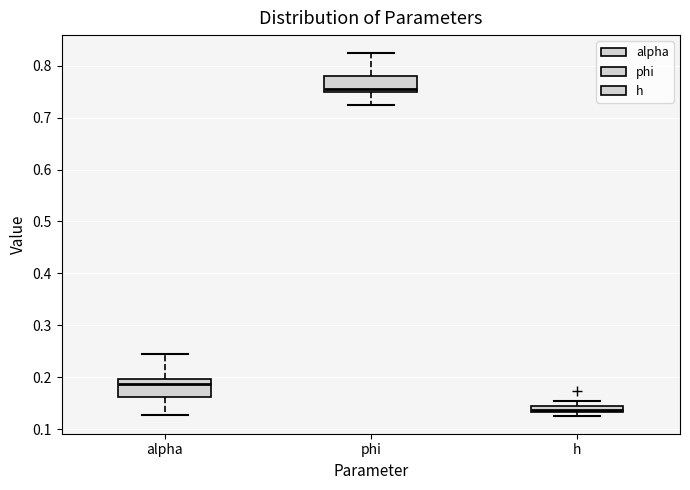

Where does the lower whisker of the box for alpha end on the y-axis? The values are not printed on the chart, so give them approximately, as read against the axis.

0.13